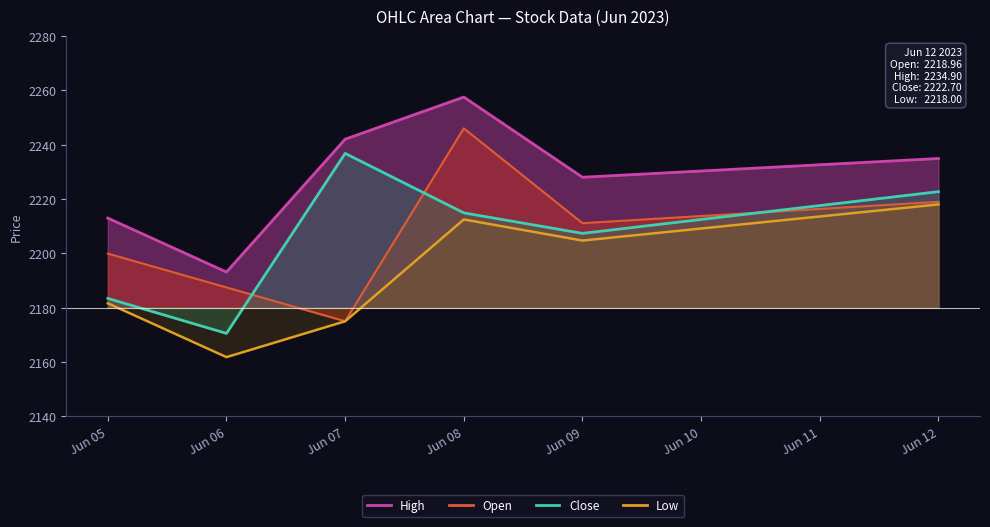

True or false: High and Open intersect in this chart.

False